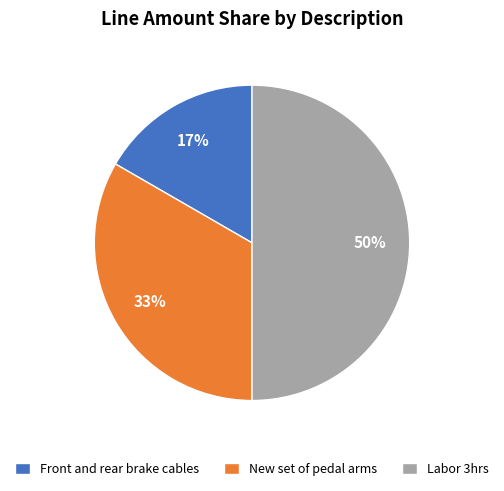

To the nearest percent, what is the average slice percentage?

33%